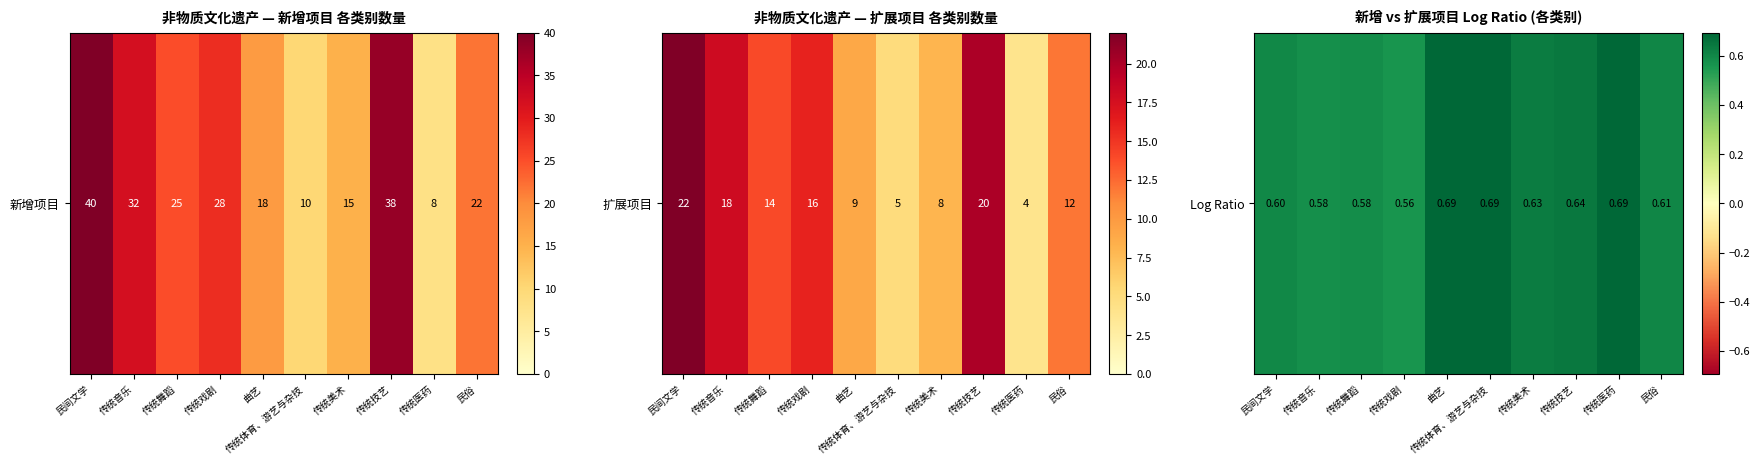

Which has a higher value, 传统美术 or 传统技艺?

传统技艺